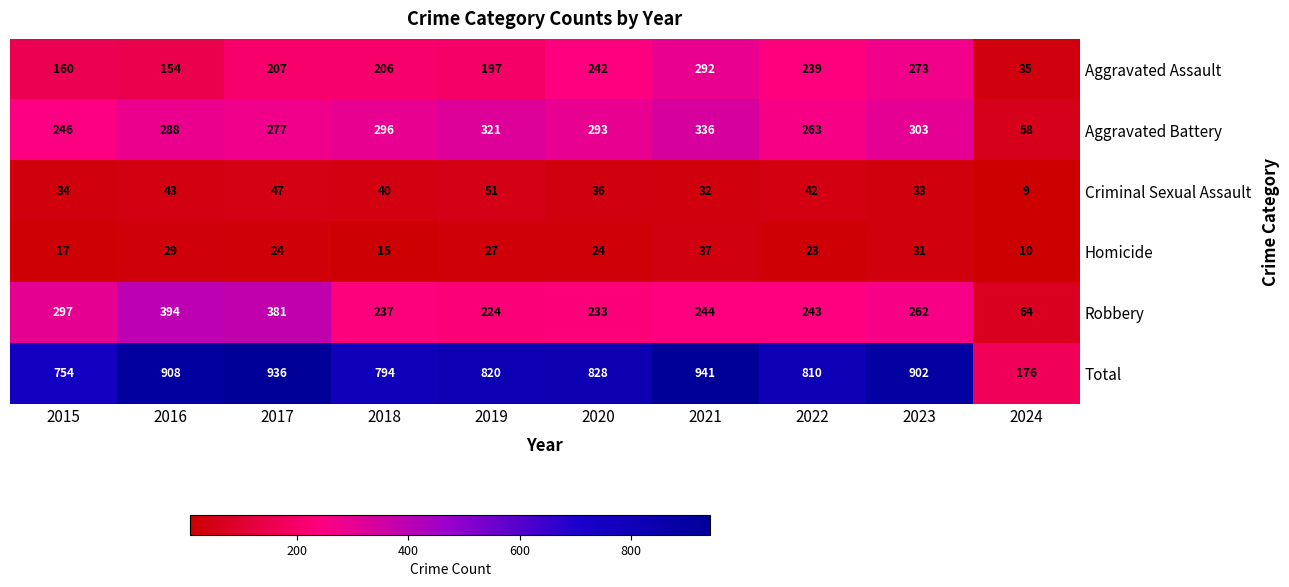

Where is Aggravated Assault nearest to the value 163?

2015